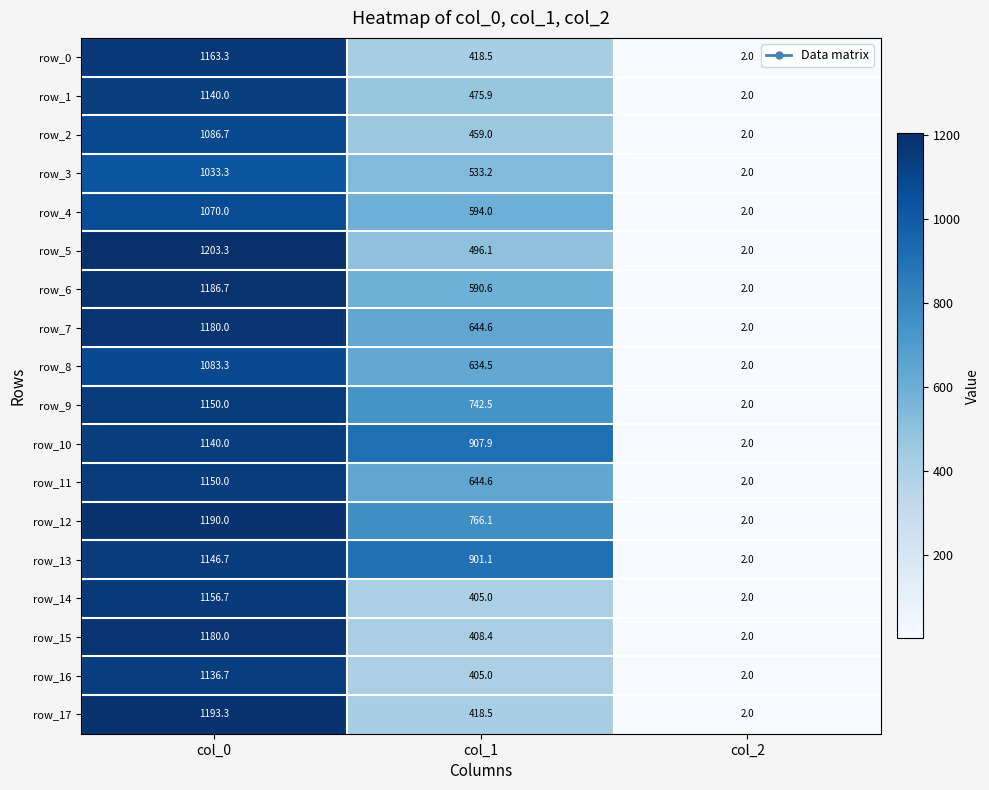

Reading left to right, what are all the values shown in this chart?

row_0: 1163.3	418.5	2.0
row_1: 1140.0	475.9	2.0
row_2: 1086.7	459.0	2.0
row_3: 1033.3	533.2	2.0
row_4: 1070.0	594.0	2.0
row_5: 1203.3	496.1	2.0
row_6: 1186.7	590.6	2.0
row_7: 1180.0	644.6	2.0
row_8: 1083.3	634.5	2.0
row_9: 1150.0	742.5	2.0
row_10: 1140.0	907.9	2.0
row_11: 1150.0	644.6	2.0
row_12: 1190.0	766.1	2.0
row_13: 1146.7	901.1	2.0
row_14: 1156.7	405.0	2.0
row_15: 1180.0	408.4	2.0
row_16: 1136.7	405.0	2.0
row_17: 1193.3	418.5	2.0